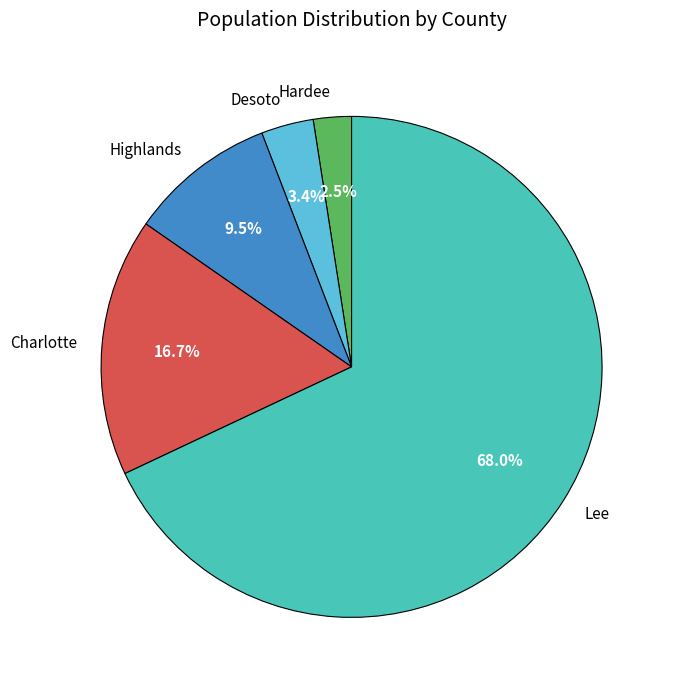

Is the sum of Desoto and Charlotte greater than half?

No